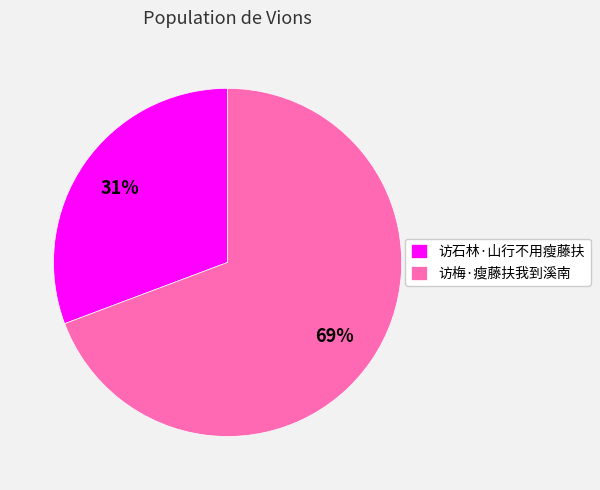

Which category has the smallest portion of the pie?

访石林·山行不用瘦藤扶